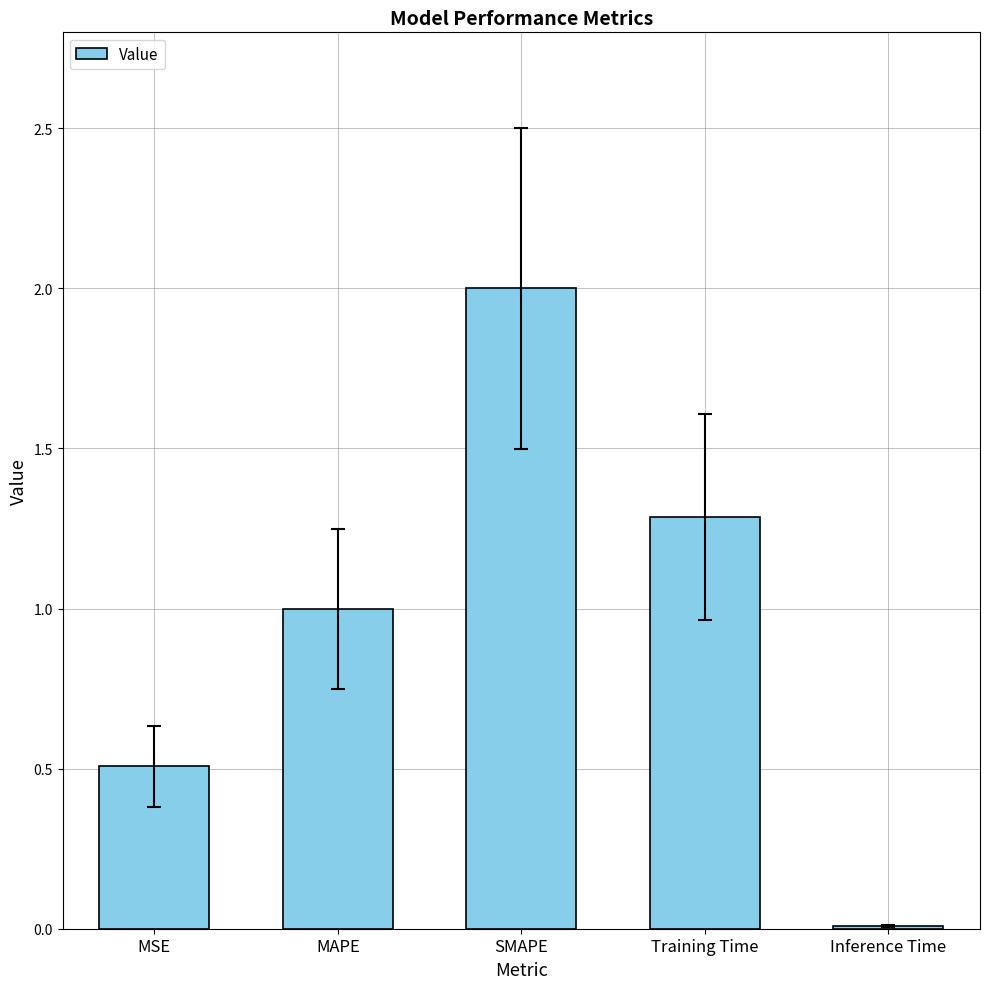

What is the average value?

1.0